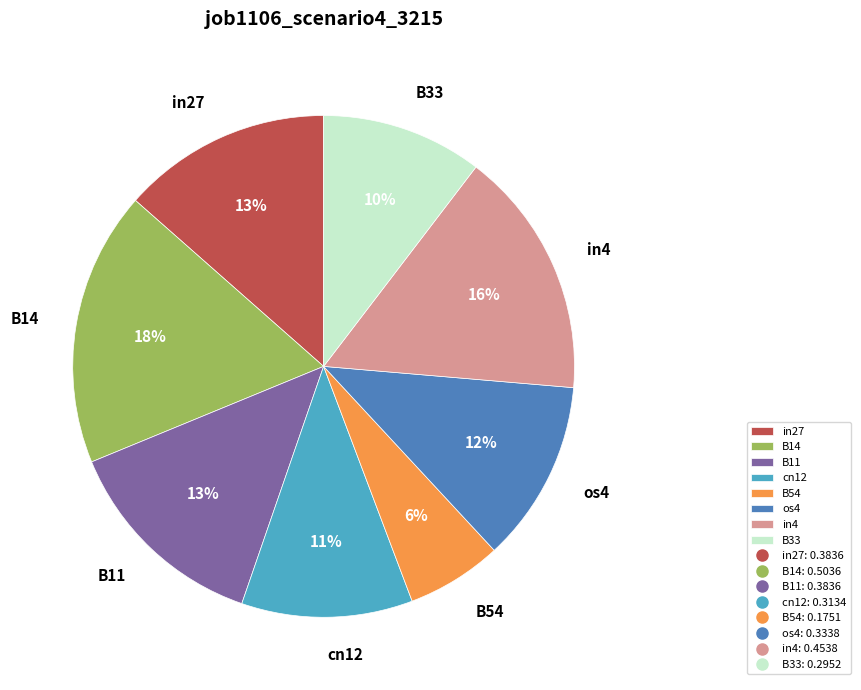

Do B11 and cn12 together represent more than half of the pie?

No